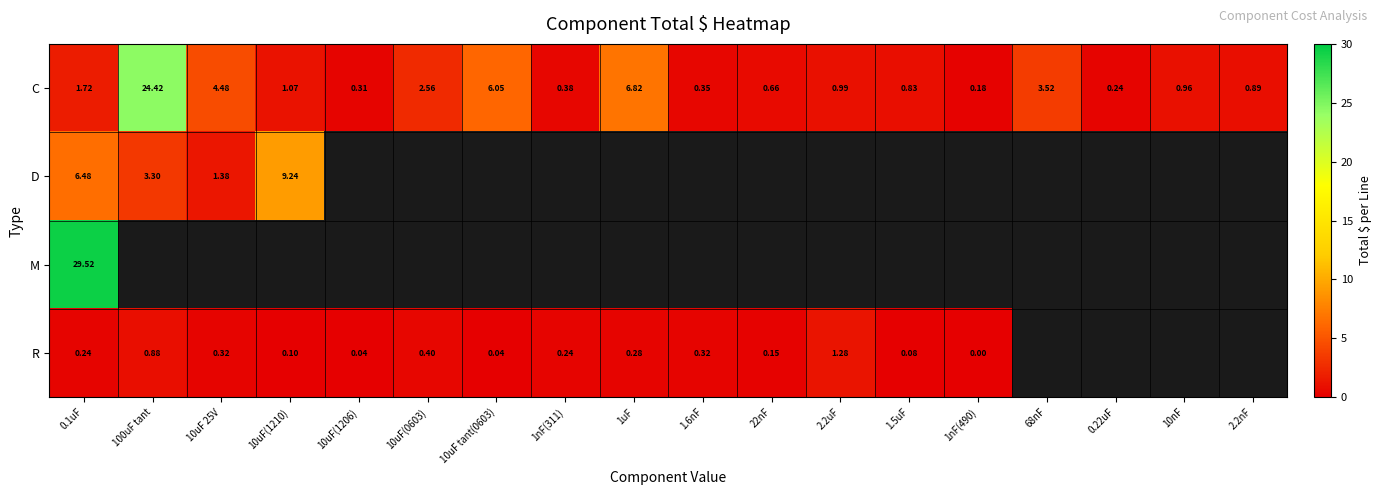

At which category is the sum across all series the highest?

0.1uF